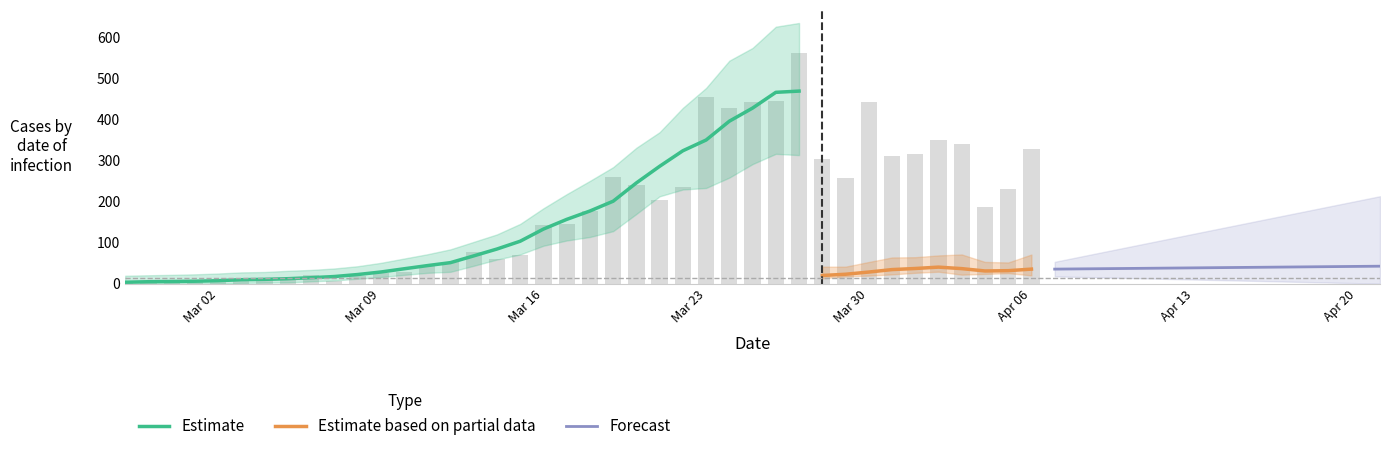

What is the highest value of the Estimate series?

469.0